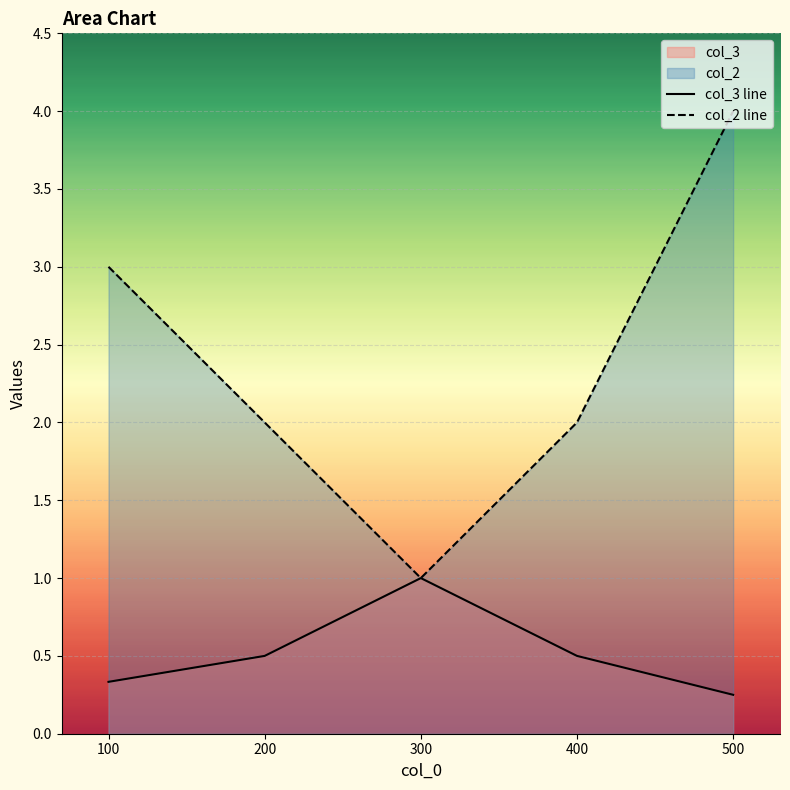

Rank the series by their maximum value, from lowest to highest.

col_3 line, col_2 line